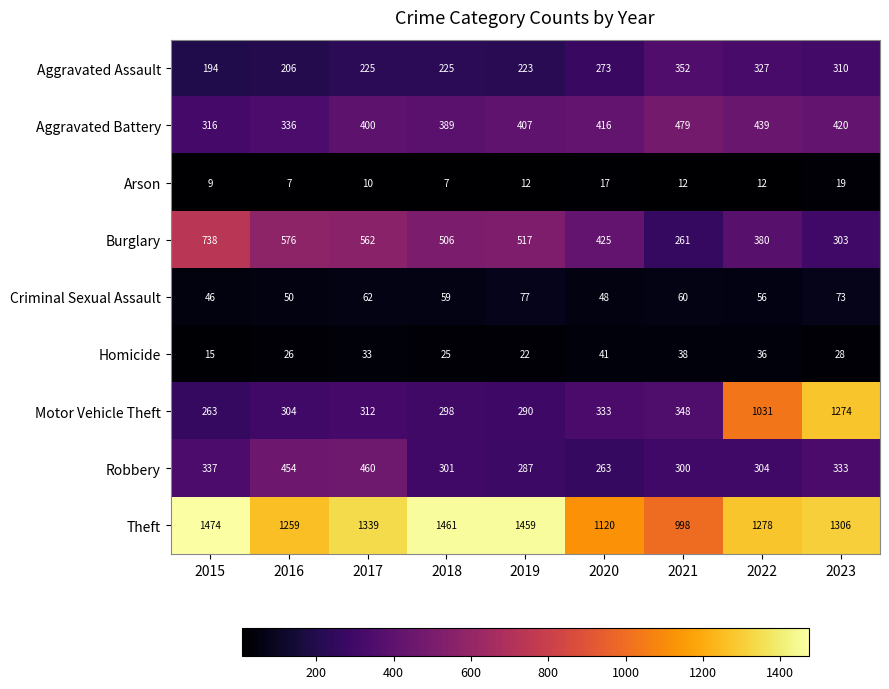

What is the difference between the maximum and minimum values in the Robbery series?

197